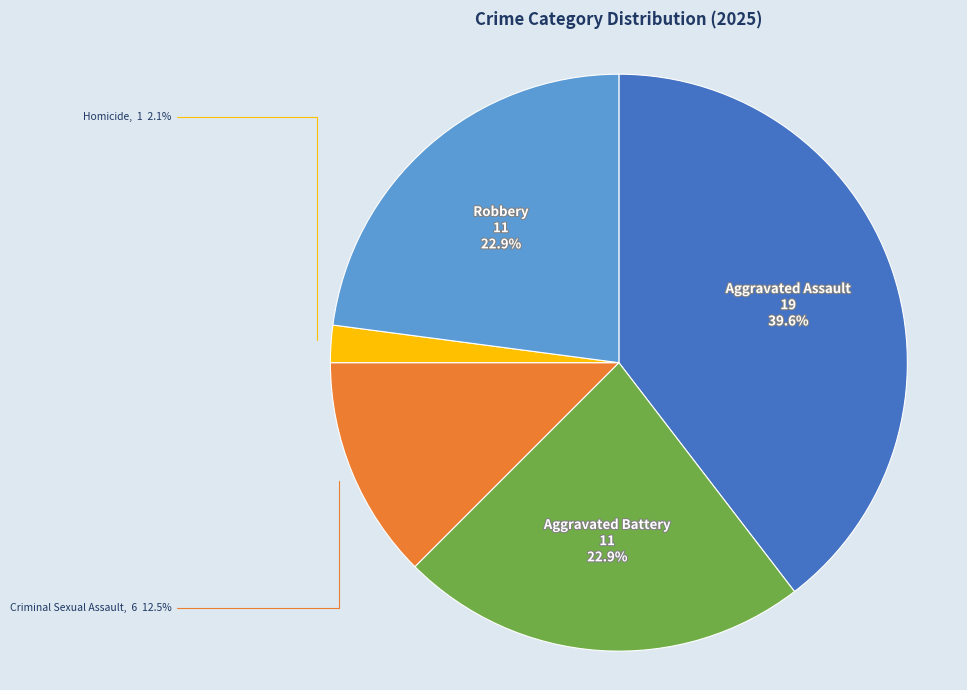

To the nearest percent, what is the difference between the Homicide and Criminal Sexual Assault slice percentages?

10%